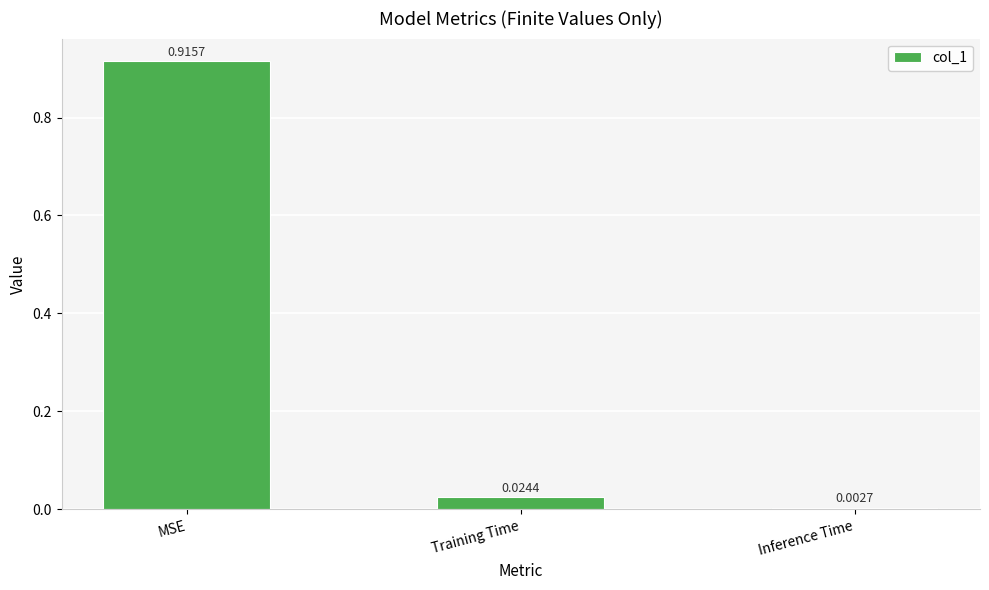

At which label is the value closest to 0?

Inference Time